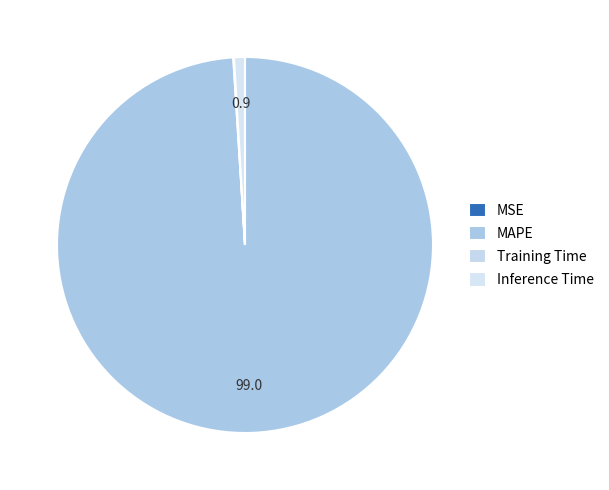

Count the number of slices in the pie.

4